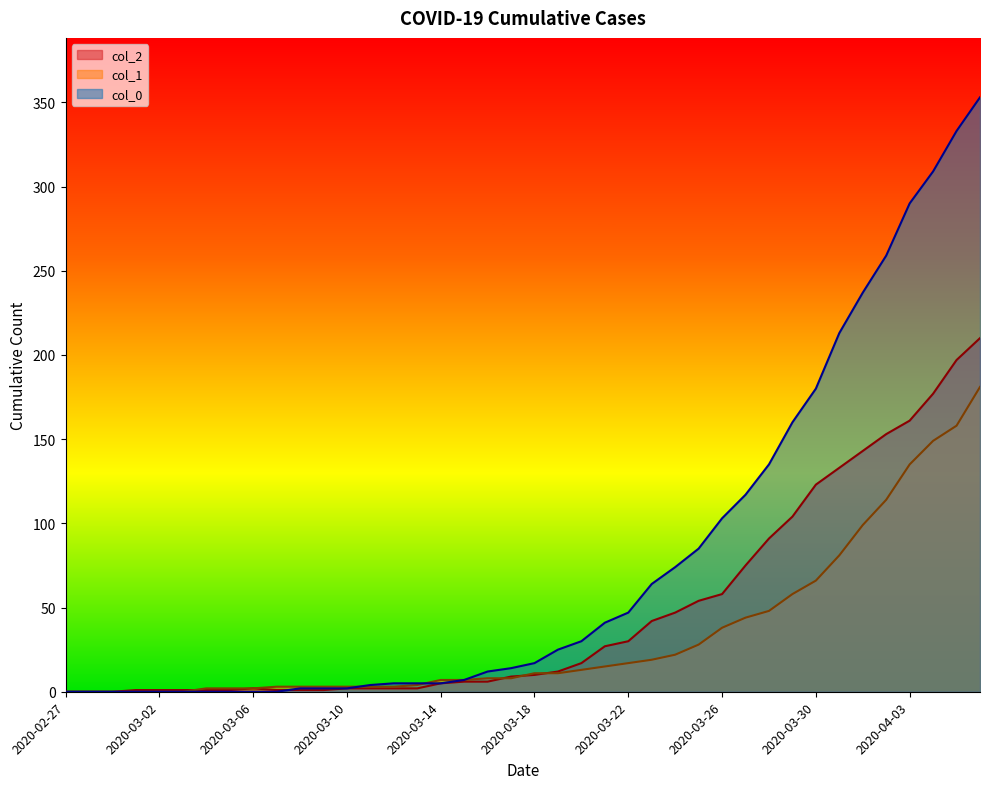

Where does the col_0 series first go above 17?

2020-03-19